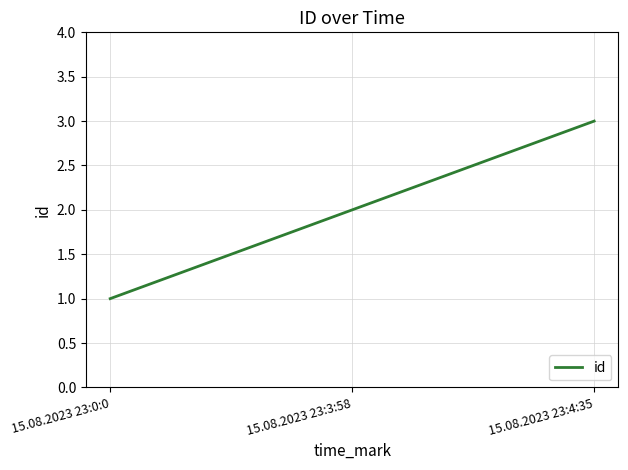

Reading left to right, list all the values displayed in this chart.

1	2	3